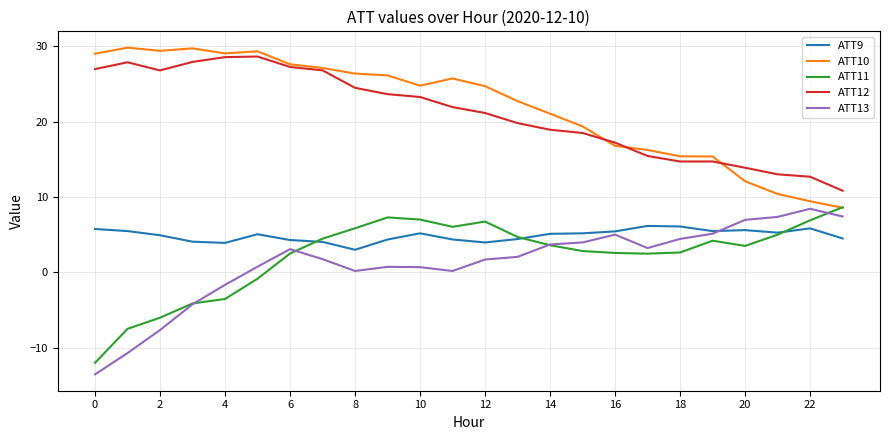

What is the sum of all ATT12 values?

504.8